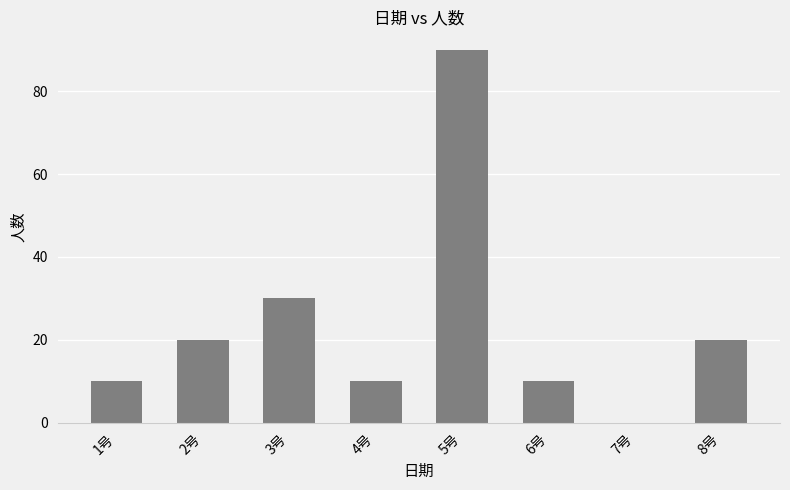

Reading left to right, transcribe all the data shown in this chart.

10	20	30	10	90	10	0	20